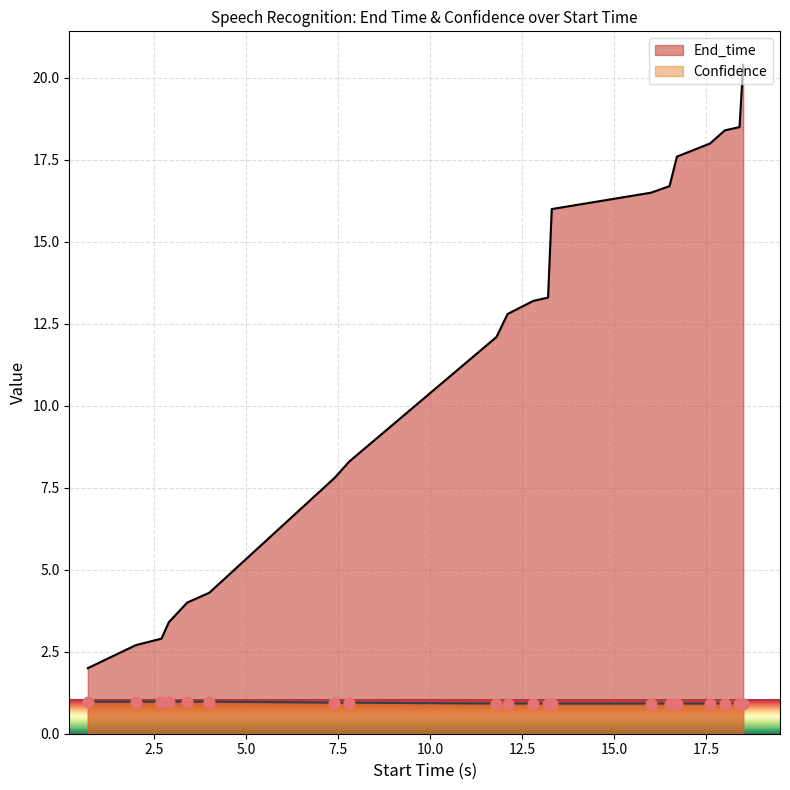

Which series contains the highest Y value?

End_time